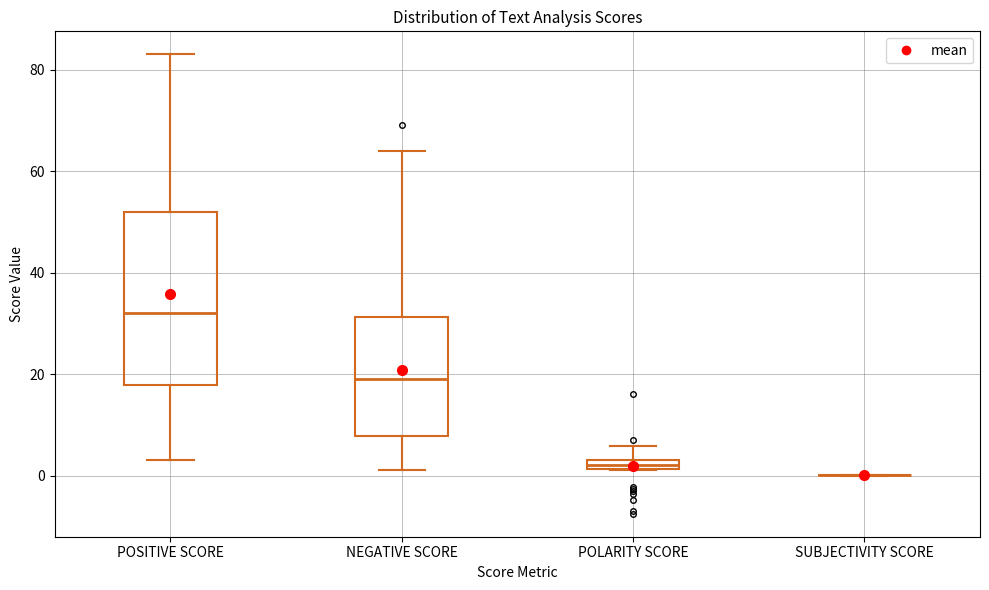

Where does the lower whisker of the box for NEGATIVE SCORE end on the y-axis? The values are not printed on the chart, so give them approximately, as read against the axis.

2